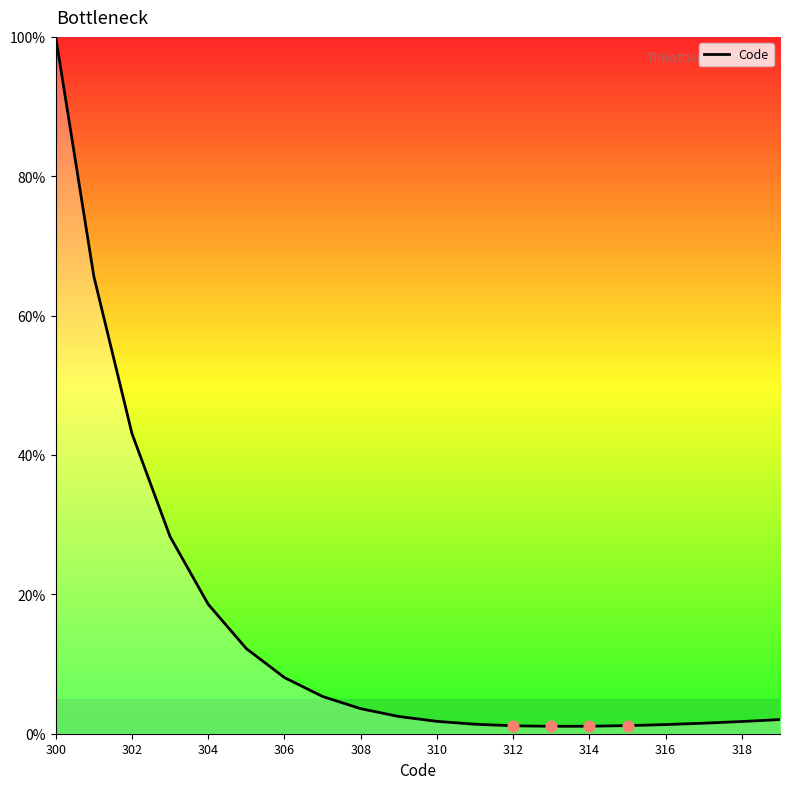

What is the difference between the maximum and minimum values?

98.9